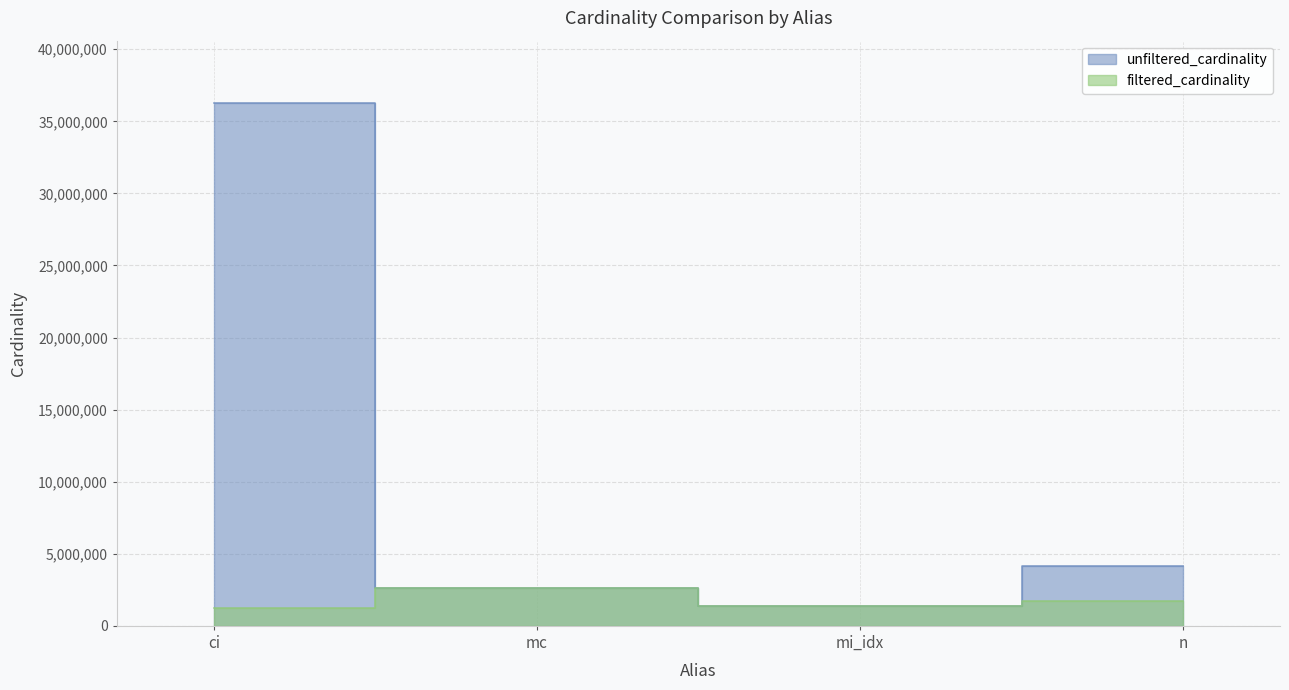

The unfiltered_cardinality series shows 6024210 at n. True or false?

False